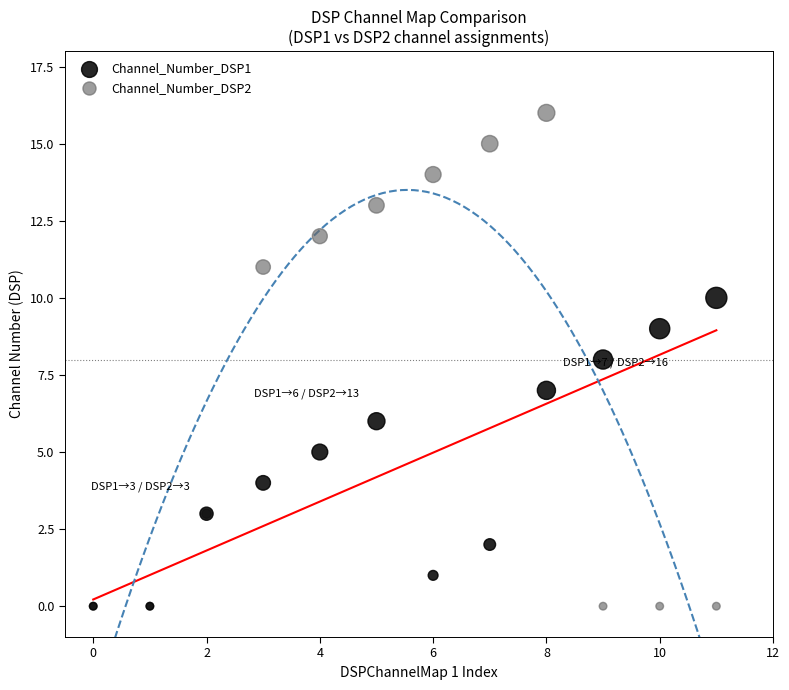

Which series reaches the maximum Y coordinate?

Channel_Number_DSP2